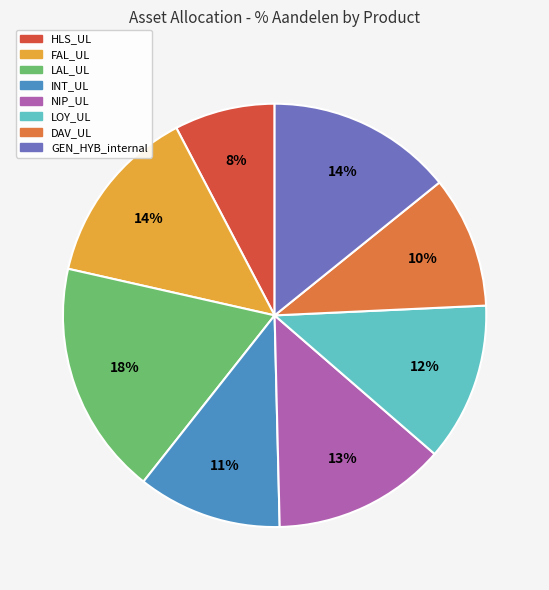

Count the number of slices in the pie.

8